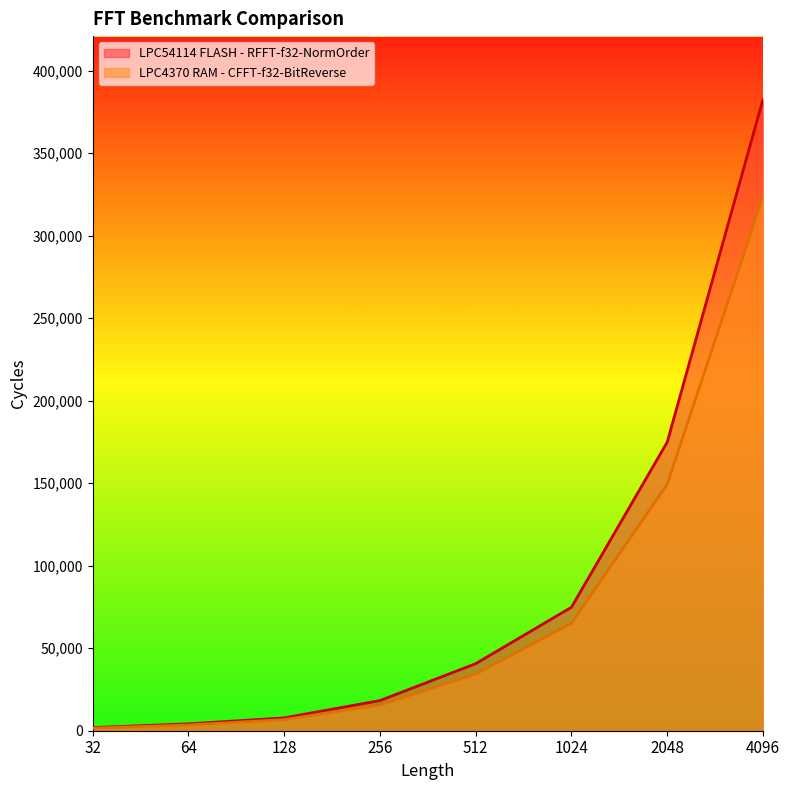

What are all the series names shown in the legend?

LPC54114 FLASH - RFFT-f32-NormOrder, LPC4370 RAM - CFFT-f32-BitReverse